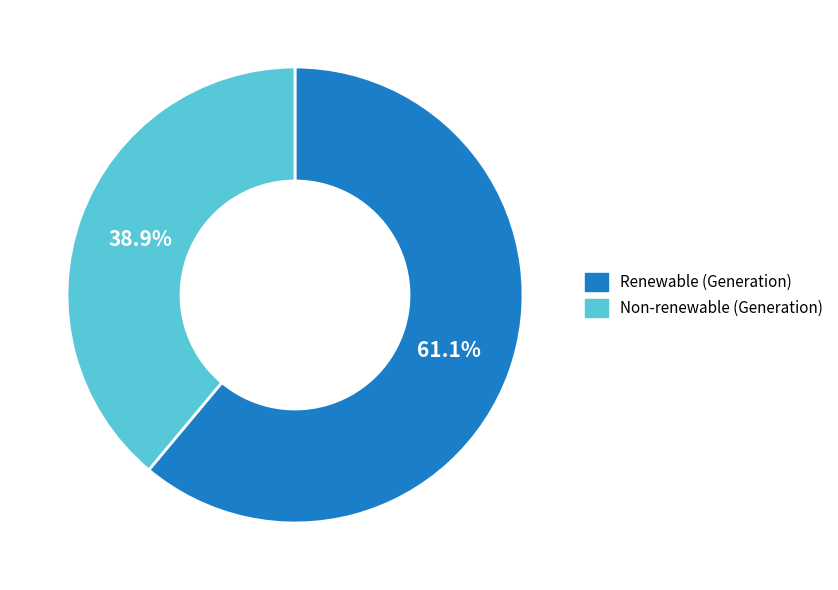

Which category has the smallest portion of the pie?

Non-renewable (Generation)